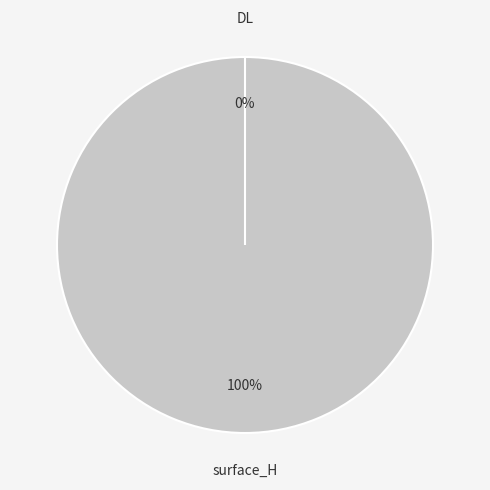

How many slices are in this pie chart?

2